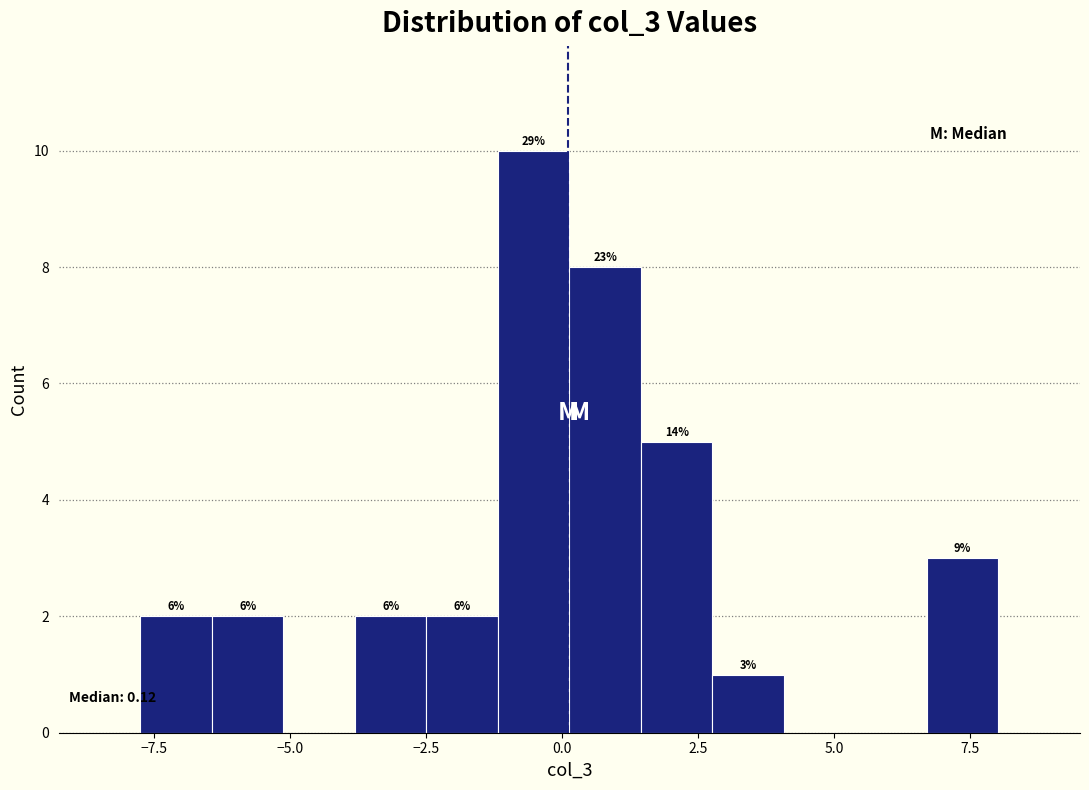

Around what value on the x-axis is the tallest bar? Give the approximate position of its centre, as read against the axis.

-0.5